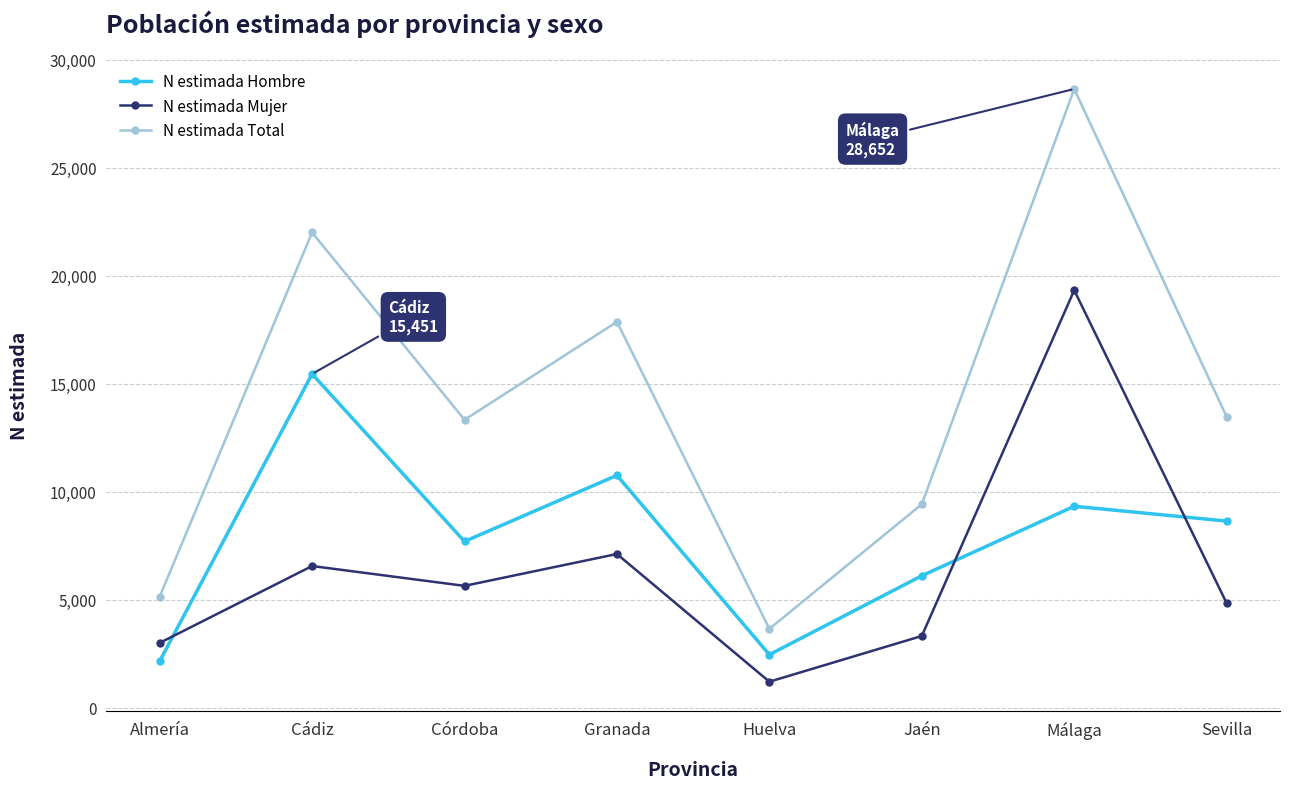

Is it true that N estimada Total equals 17786 at Sevilla?

False